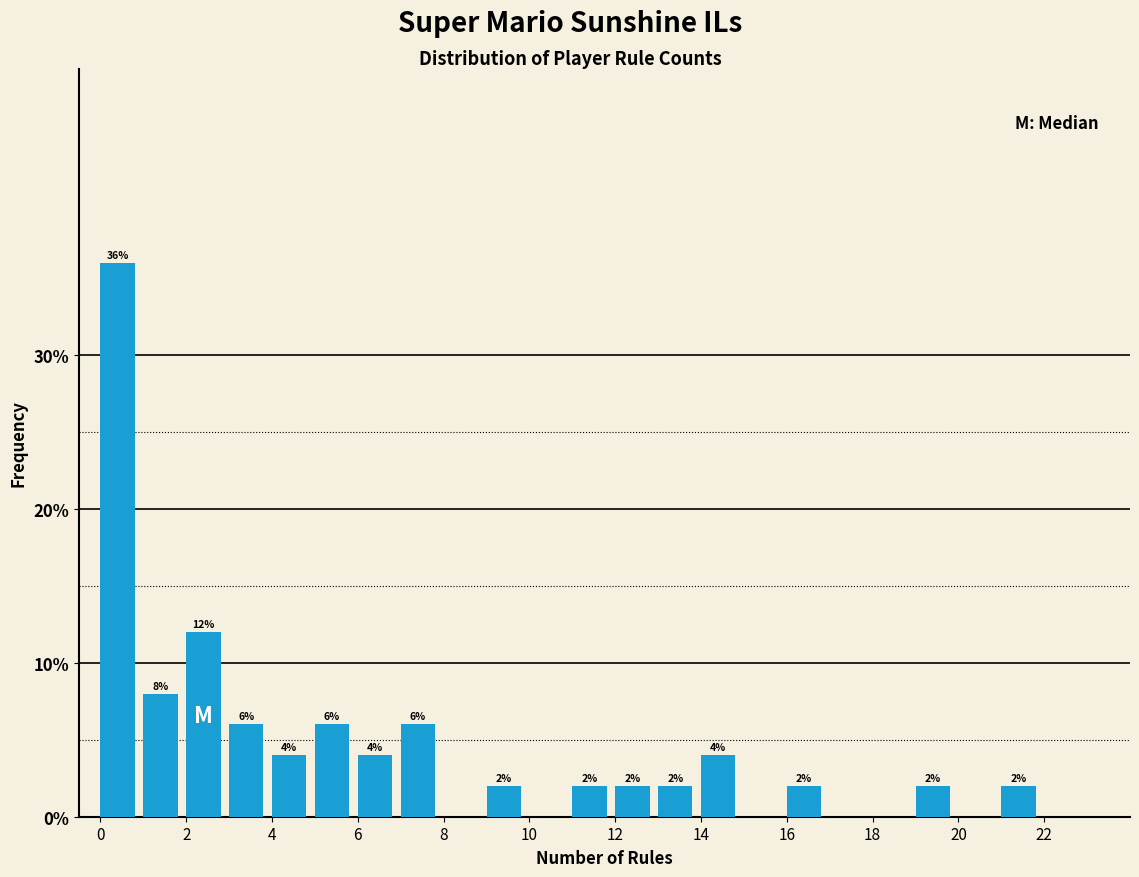

Which range on the x-axis has the tallest bar?

0 to 1